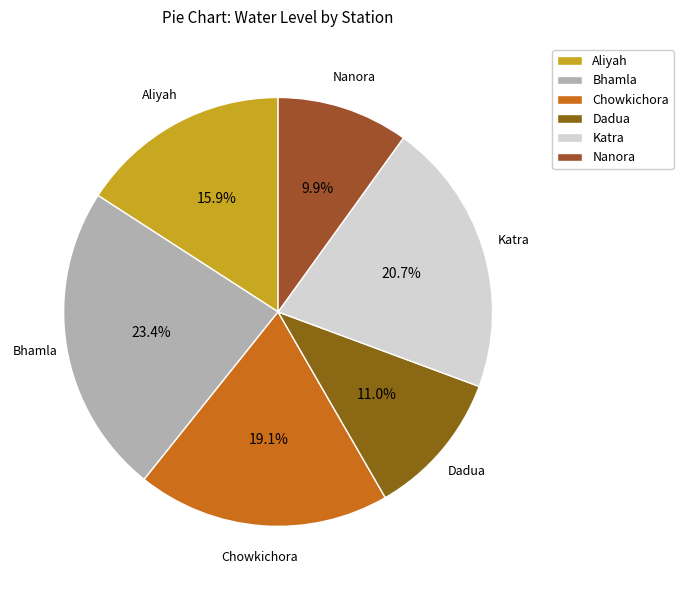

To the nearest percent, what percentage of the pie is Dadua?

11%